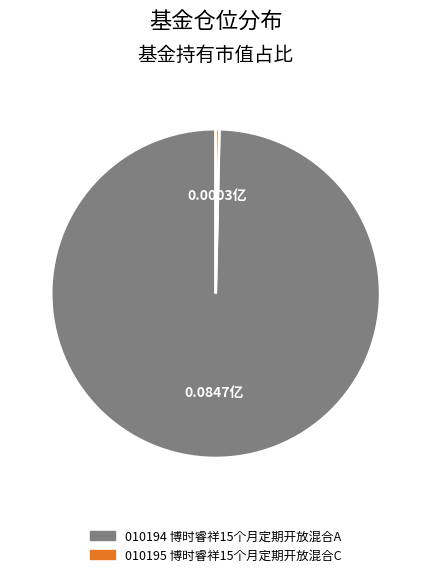

Is there any slice that represents more than half of the pie?

Yes